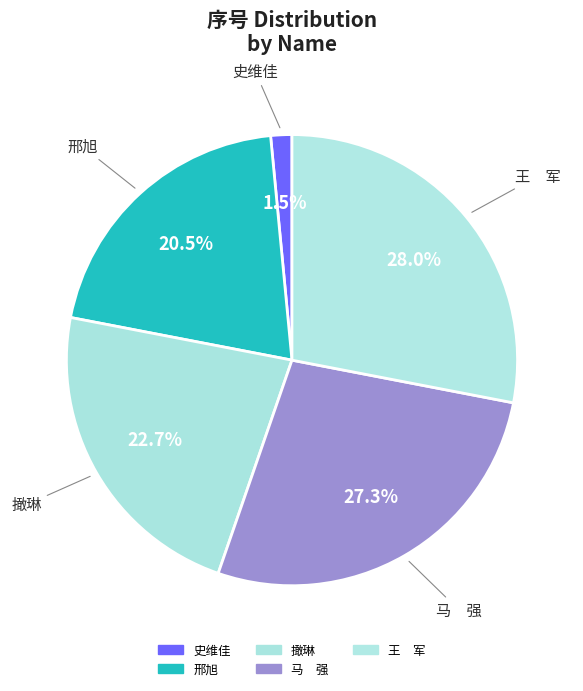

How many slices are in this pie chart?

5